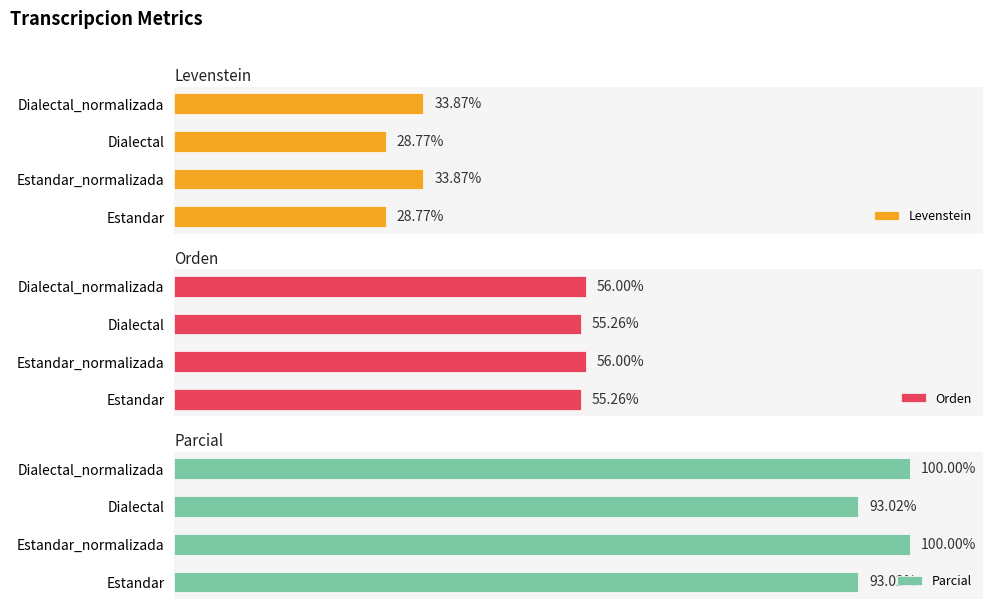

Count the number of data series in this chart.

3